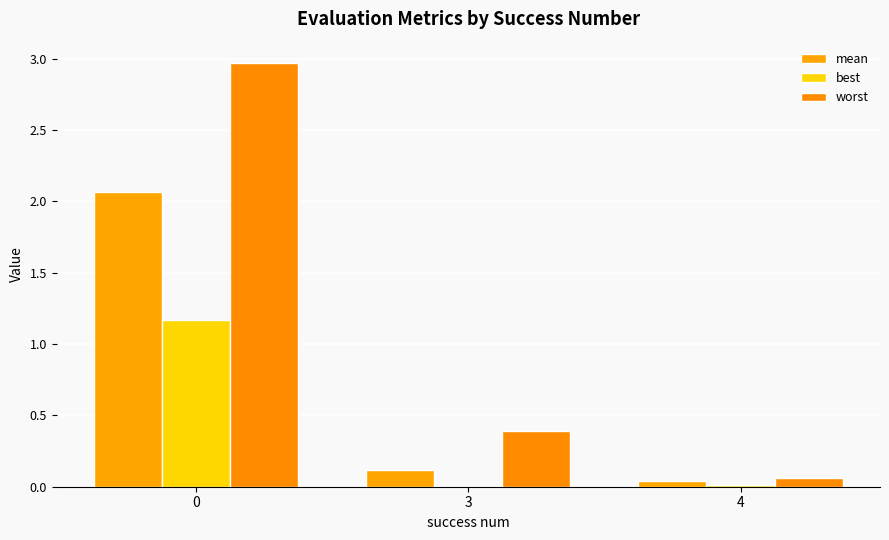

Is the value of best at 3 greater than the value of worst at 0?

No